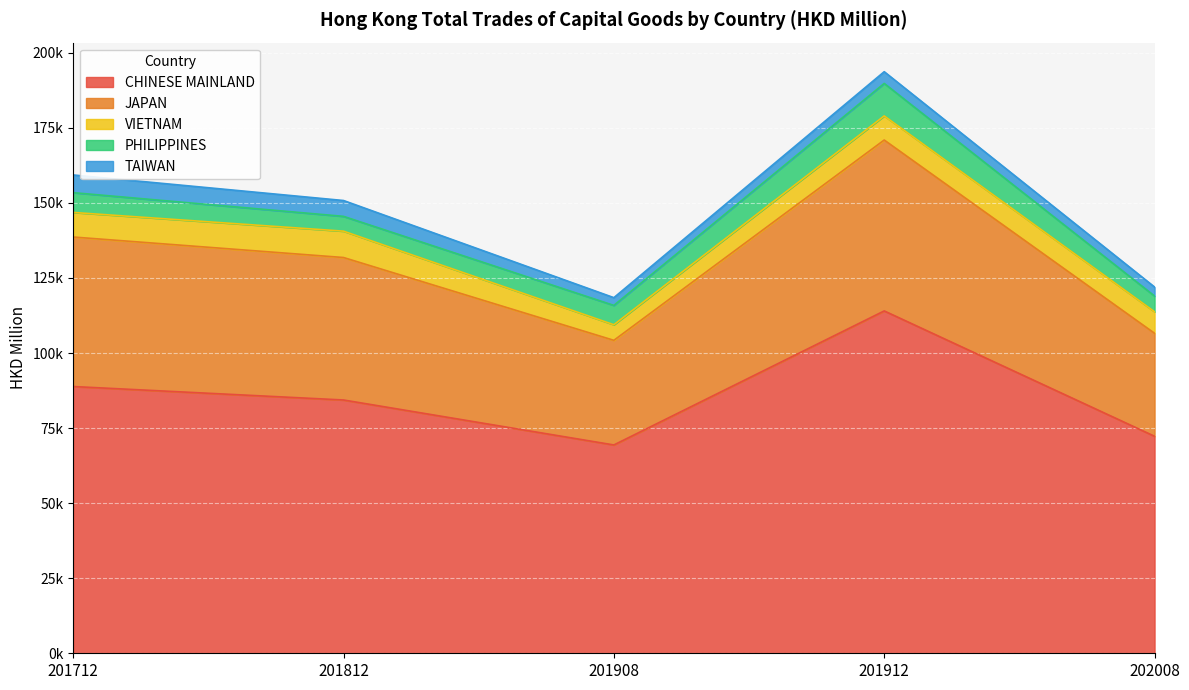

Where is the first local maximum for JAPAN?

201912